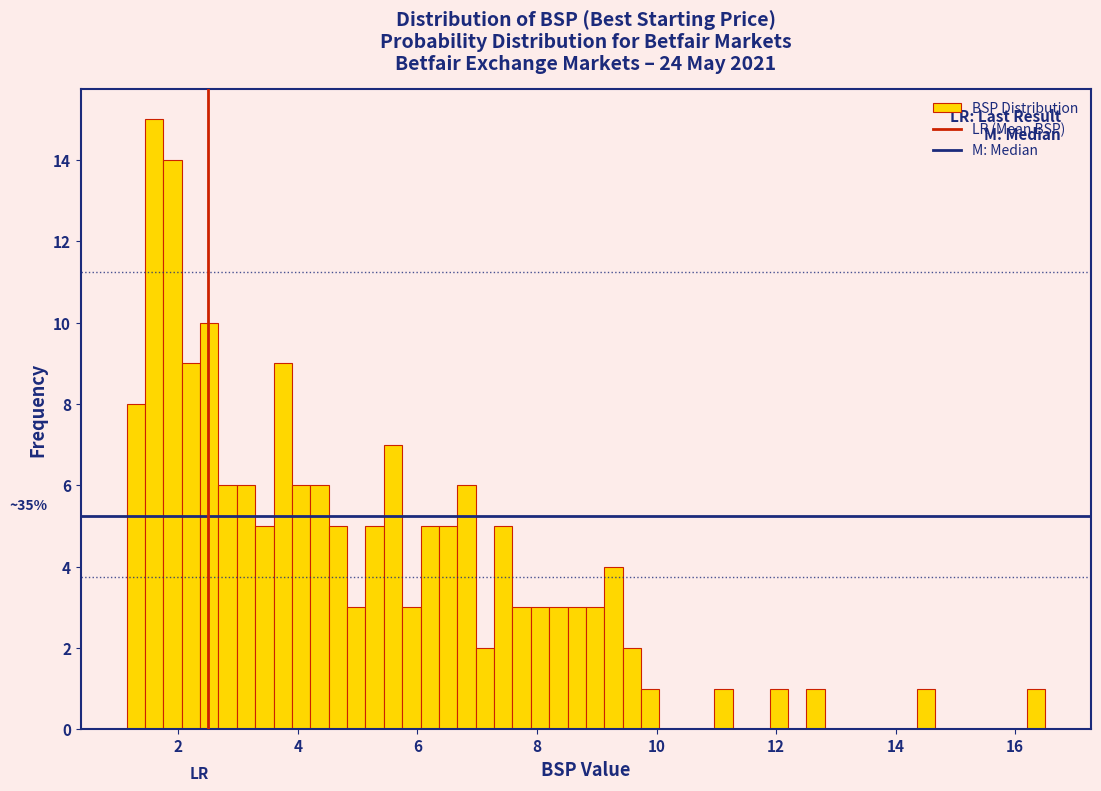

Read against the x-axis, roughly where is the centre of the tallest bar?

1.6